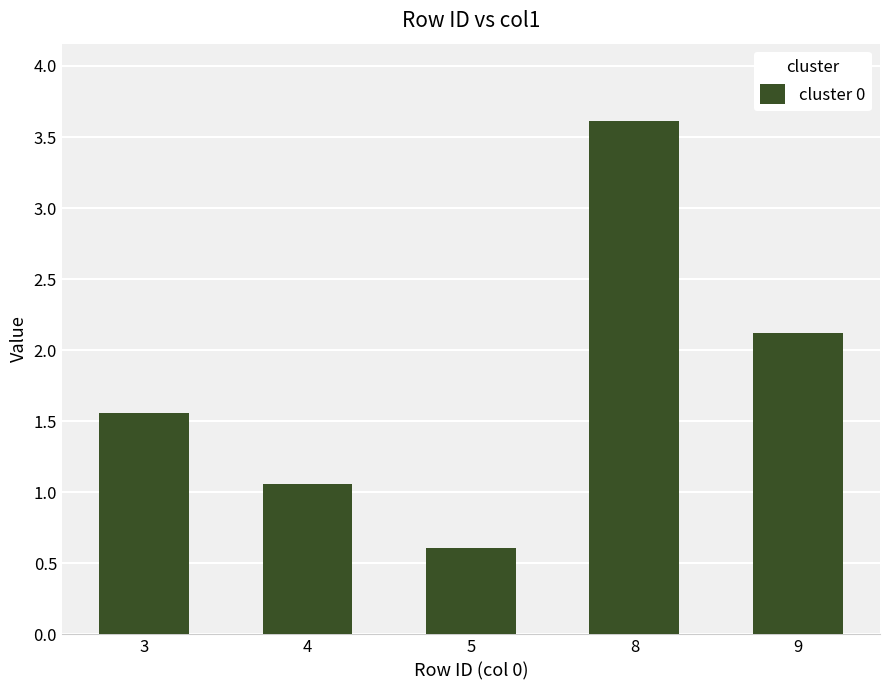

What is the greatest value displayed?

3.6